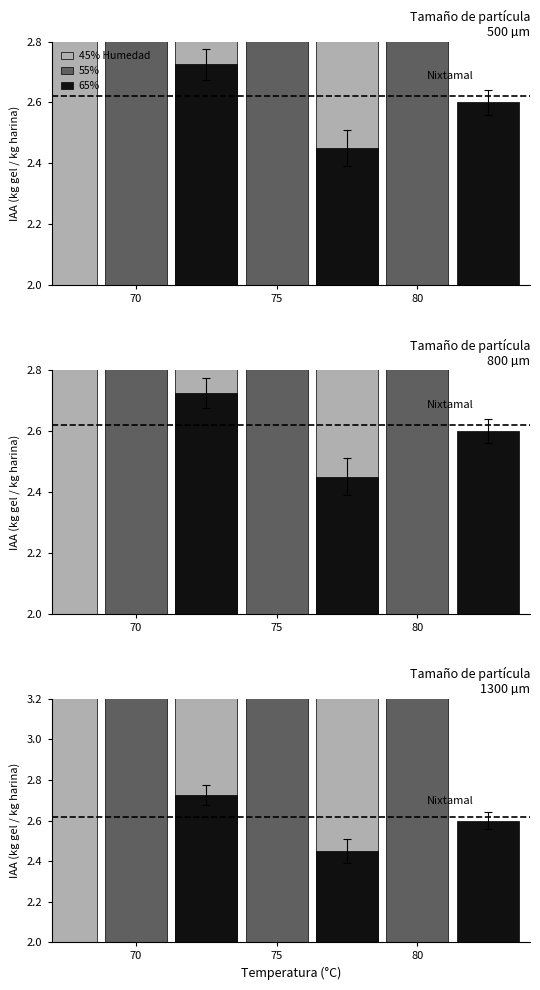

What is the difference between the maximum and second lowest values in the 65% series?

0.1